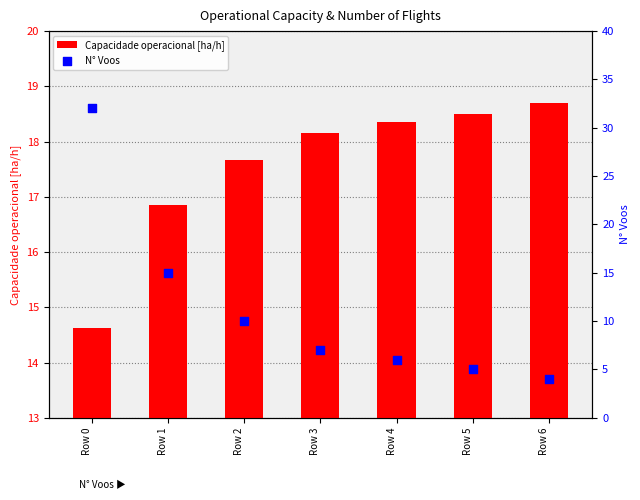

Which series contains the lowest Y value?

N° Voos